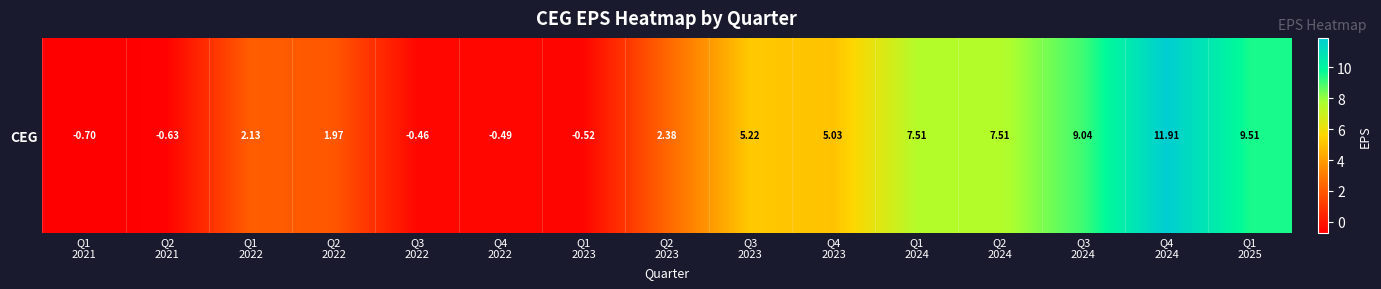

How many values are below 2?

6